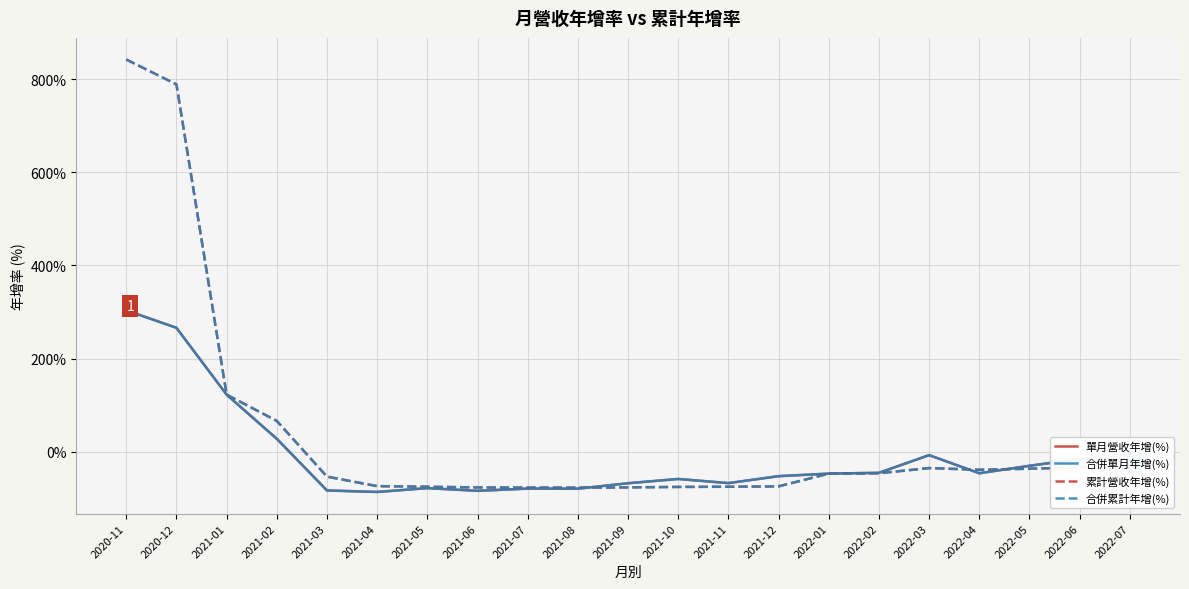

How many values in the 累計營收年增(%) series are below -47?

11